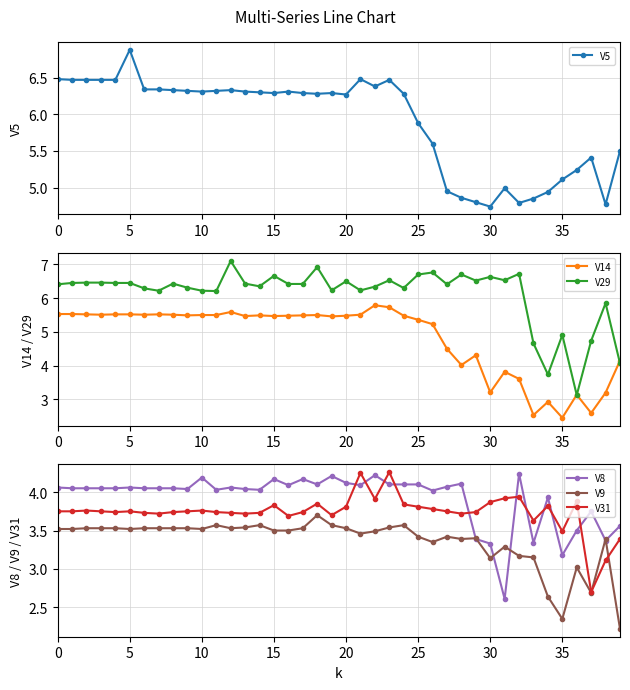

How many series are shown in this chart?

6